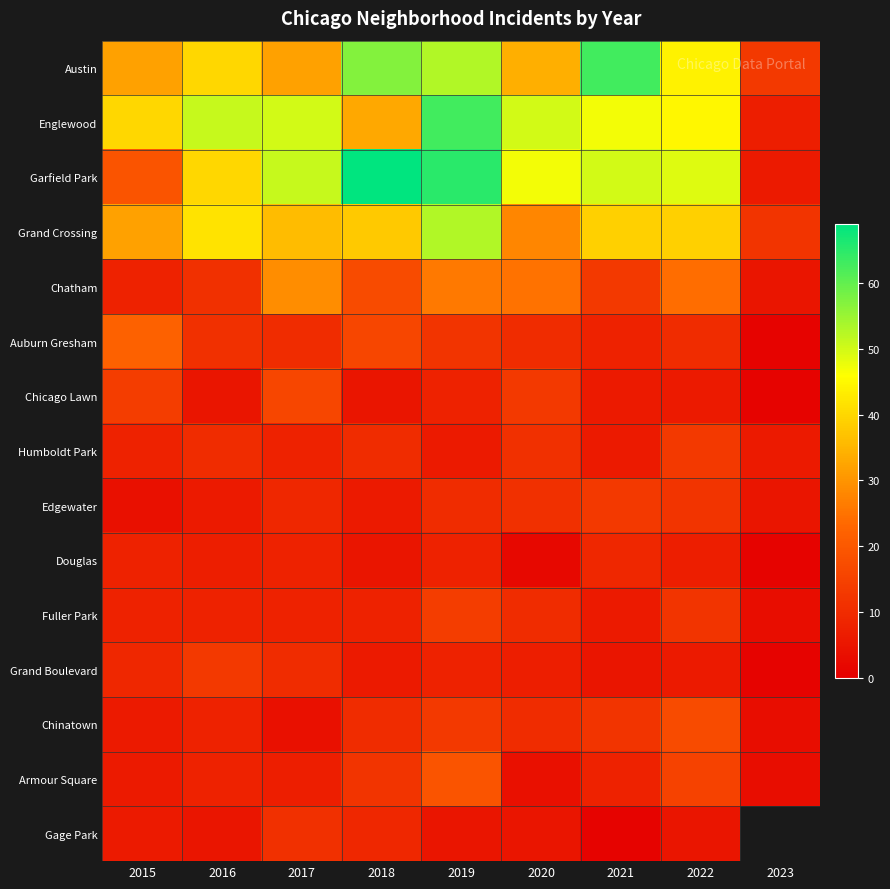

Rank the categories by Chicago Lawn value from lowest to highest.

2023, 2016, 2018, 2021, 2022, 2019, 2020, 2015, 2017